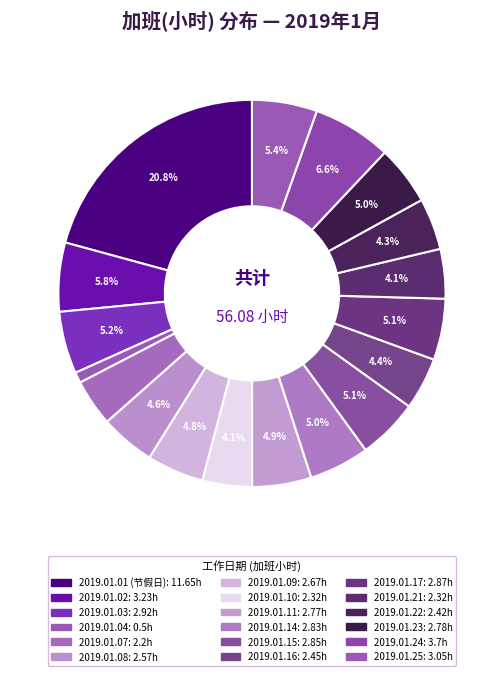

To the nearest percent, what portion does 2019.01.23 represent?

5%